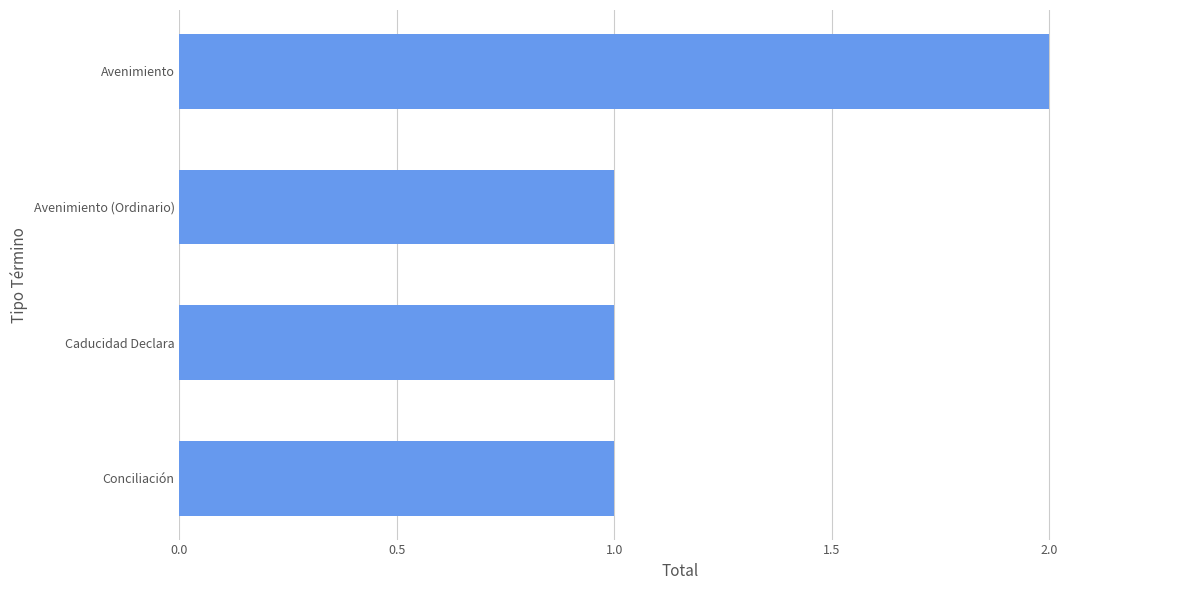

What is the label of the 2nd bar from the top?

Avenimiento (Ordinario)